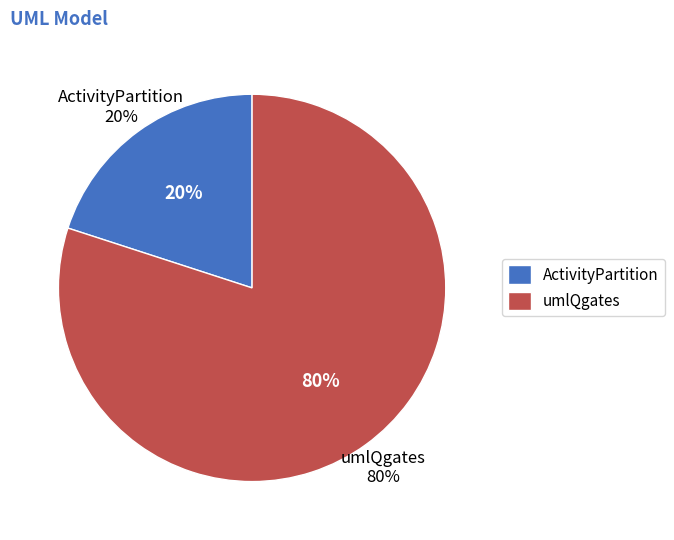

Is it true that ActivityPartition is 20% of the pie?

True